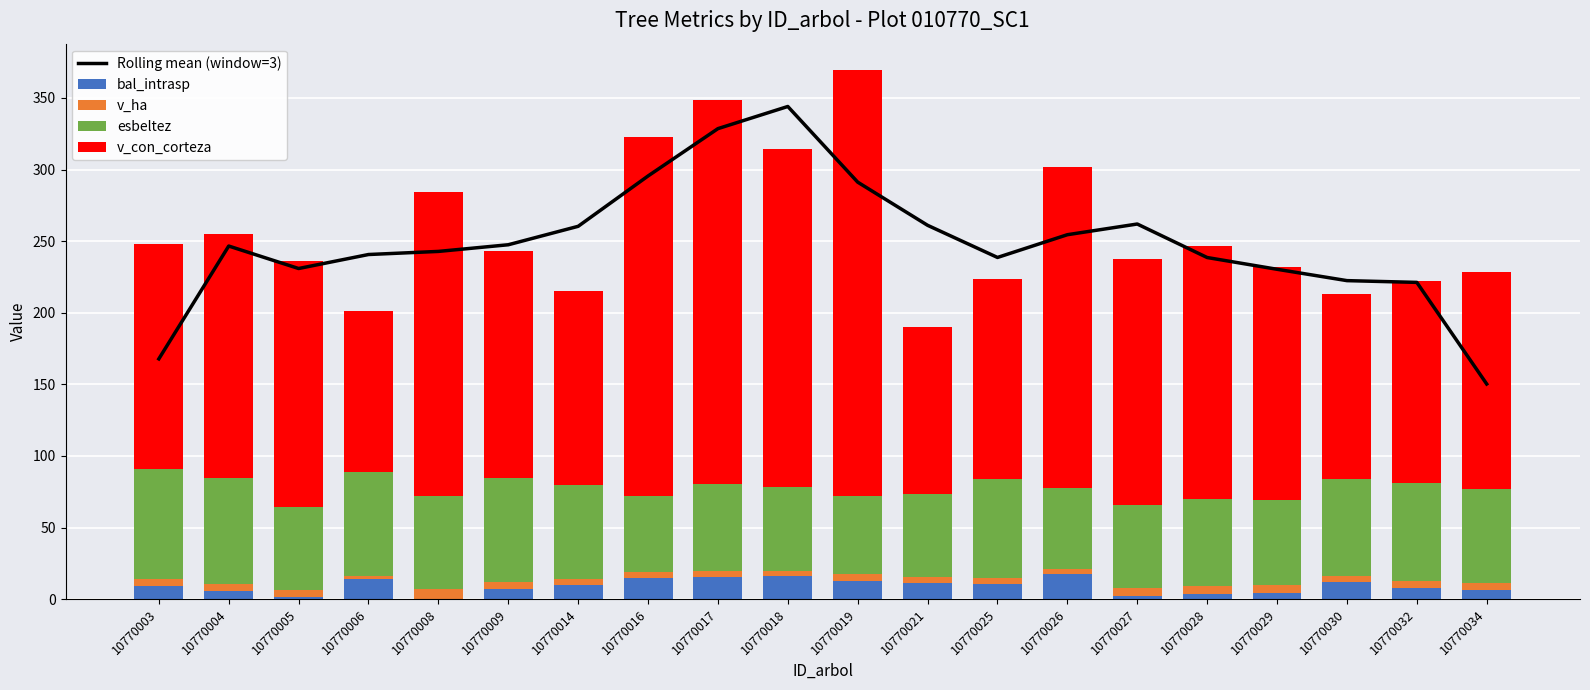

The value of esbeltez at 10770004 is 73.5. True or false?

True